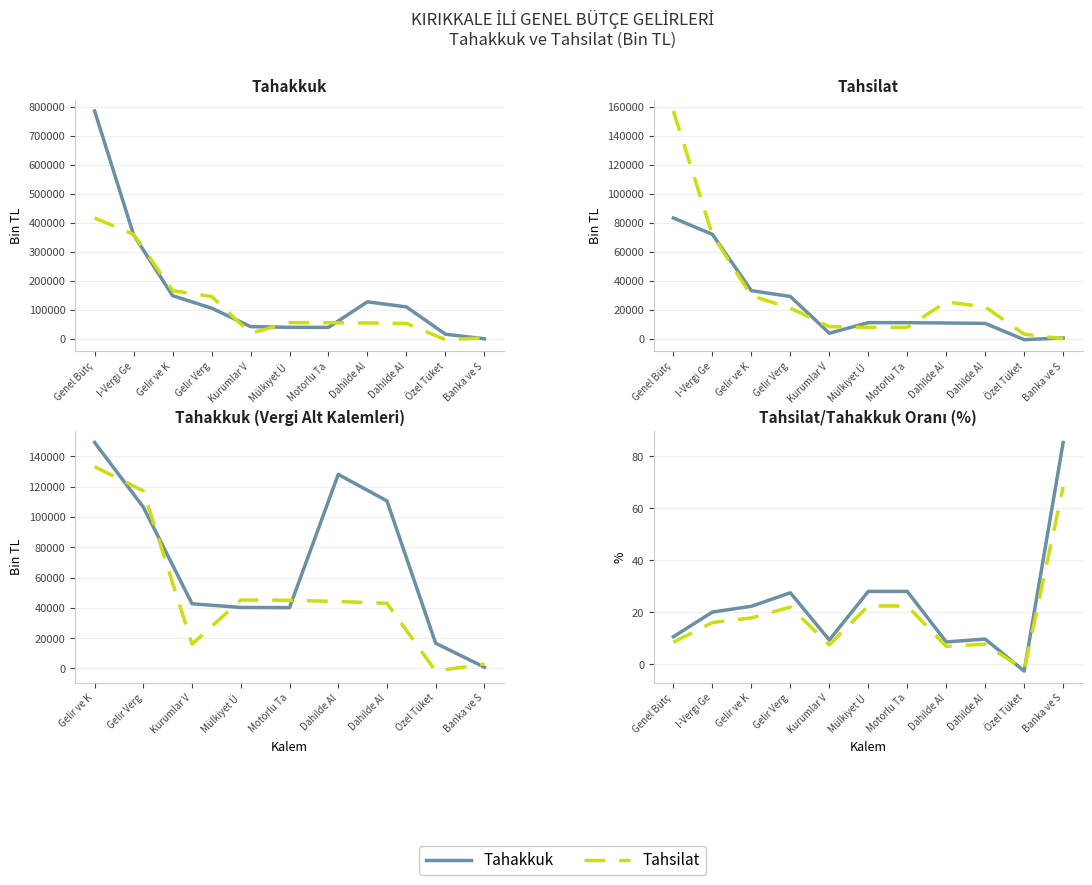

True or false: Tahakkuk has a value of 16655 at Özel Tüket.

True